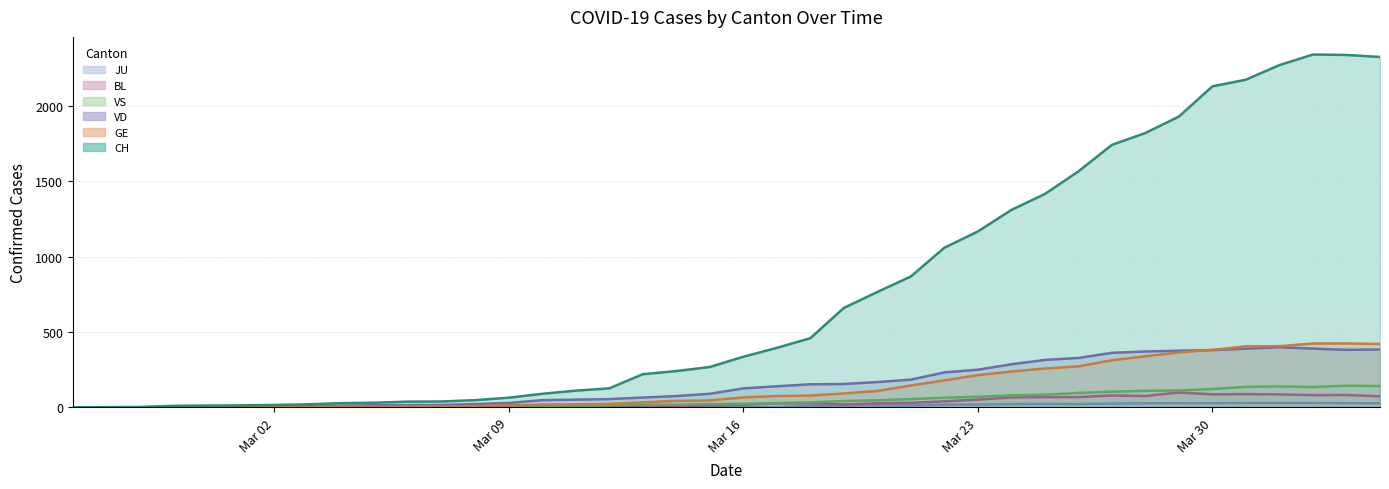

How many data points does each series have?

40